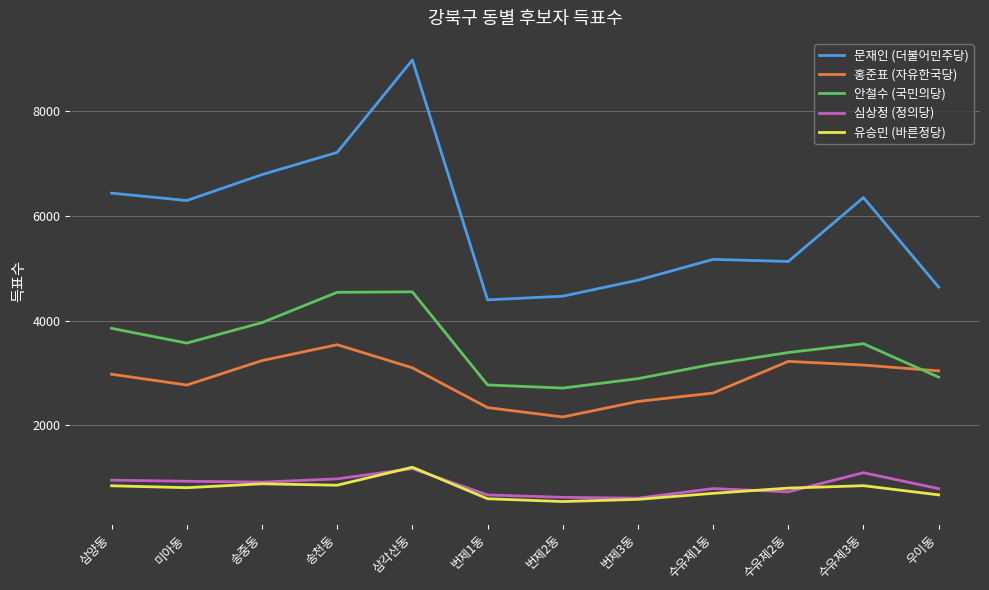

What is the smallest value displayed?

550